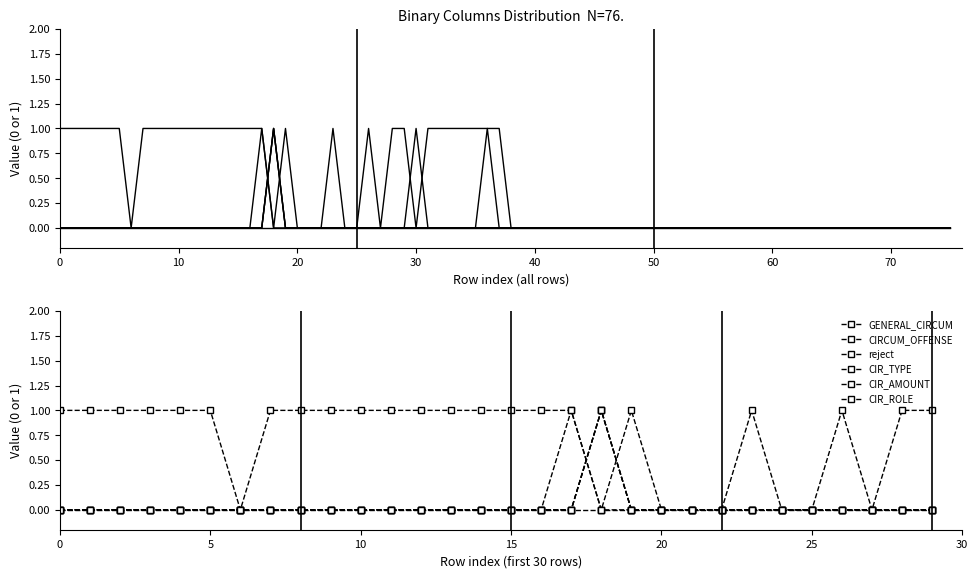

True or false: CIR_TYPE and CIR_AMOUNT cross at least once.

False